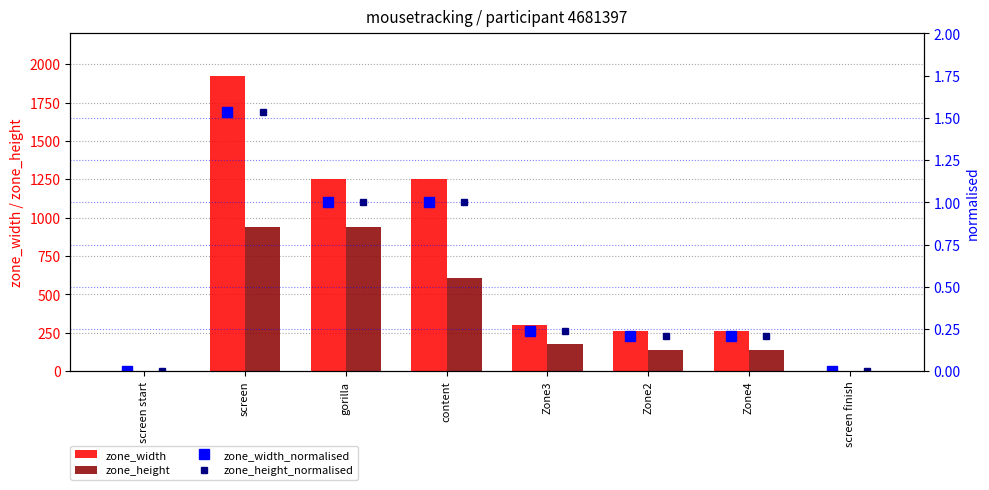

What is the highest value of the zone_width_normalised series?

1.5